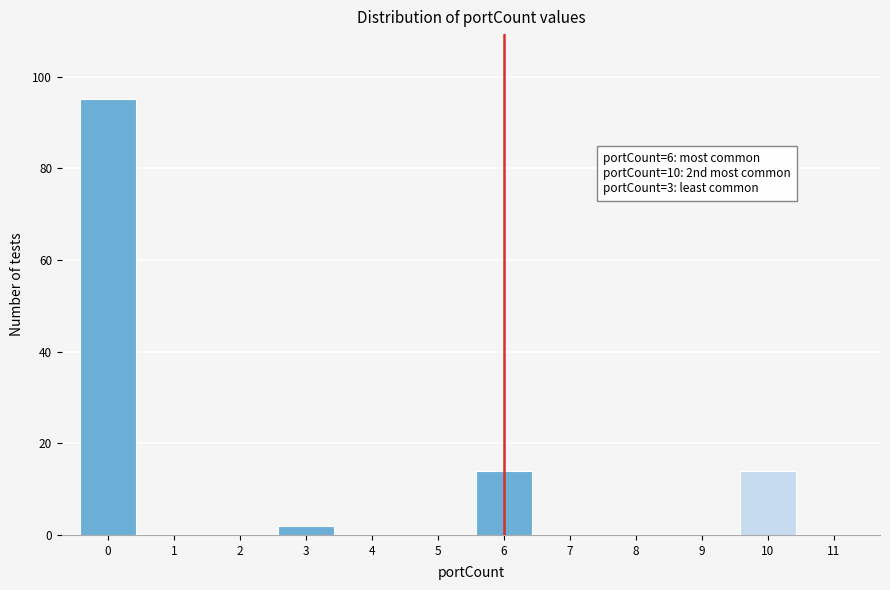

Reading left to right, transcribe all the data shown in this chart.

0=95	1=0	2=0	3=2	4=0	5=0	6=14	7=0	8=0	9=0	10=14	11=0